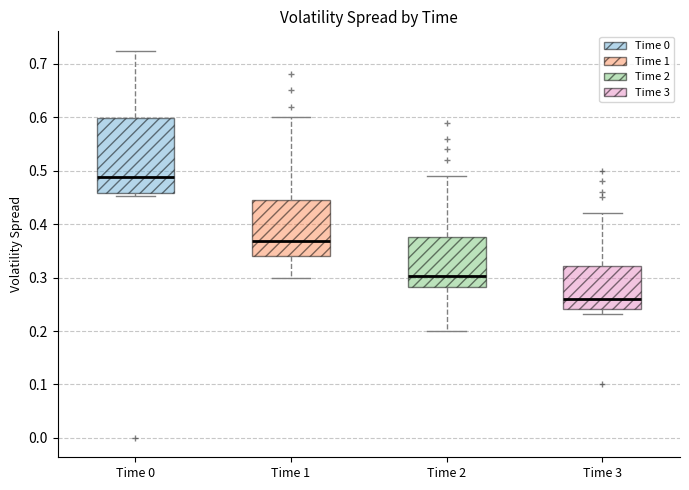

Comparing the boxes themselves (not the whiskers), which one is the tallest?

Time 0